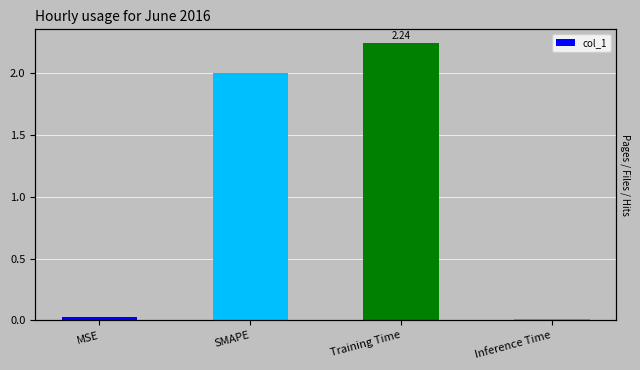

What value does the data have at Training Time?

2.2